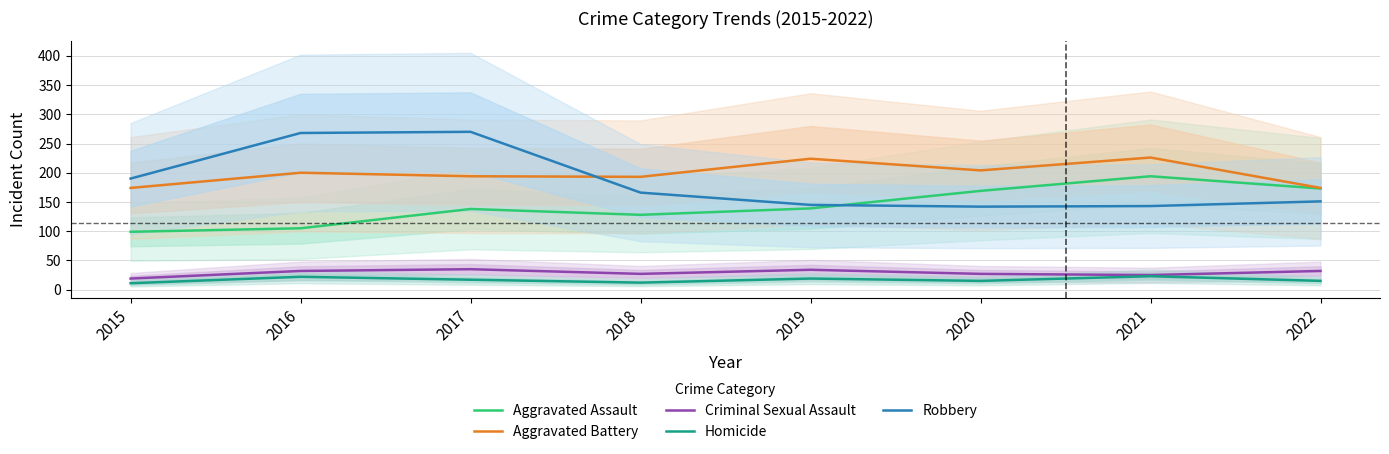

Which has a higher value, 2019 or 2015?

2019